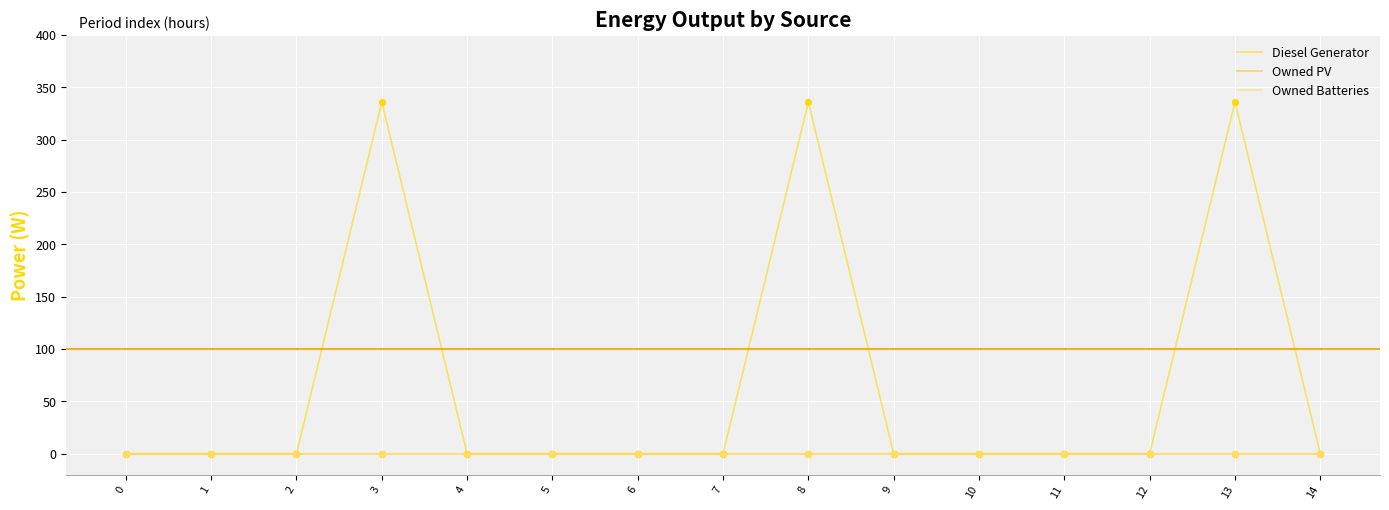

Is the value of Diesel Generator at 5 greater than the value of Owned PV at 10?

No